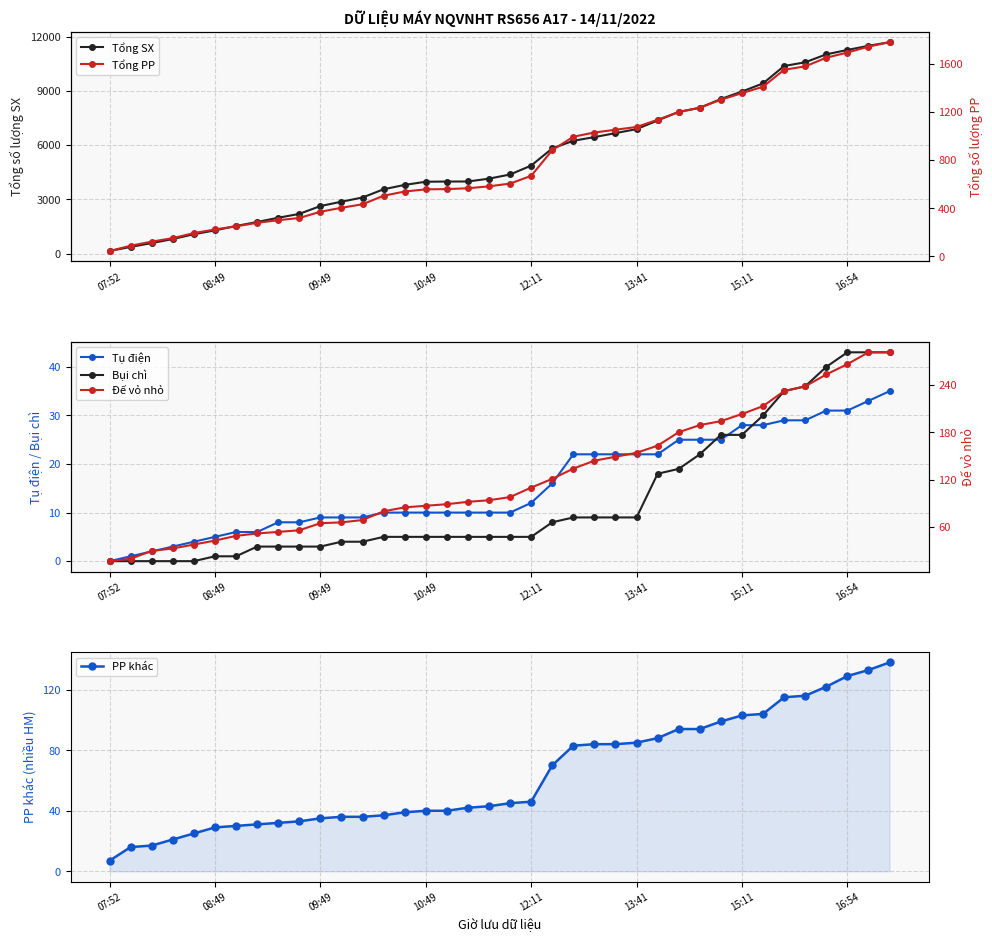

What is the maximum value for Đế vỏ nhỏ?

281